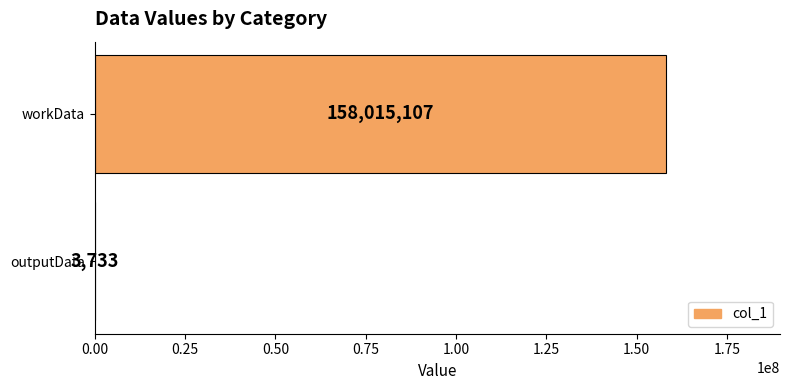

What is the change in value from workData to outputData?

-158011374